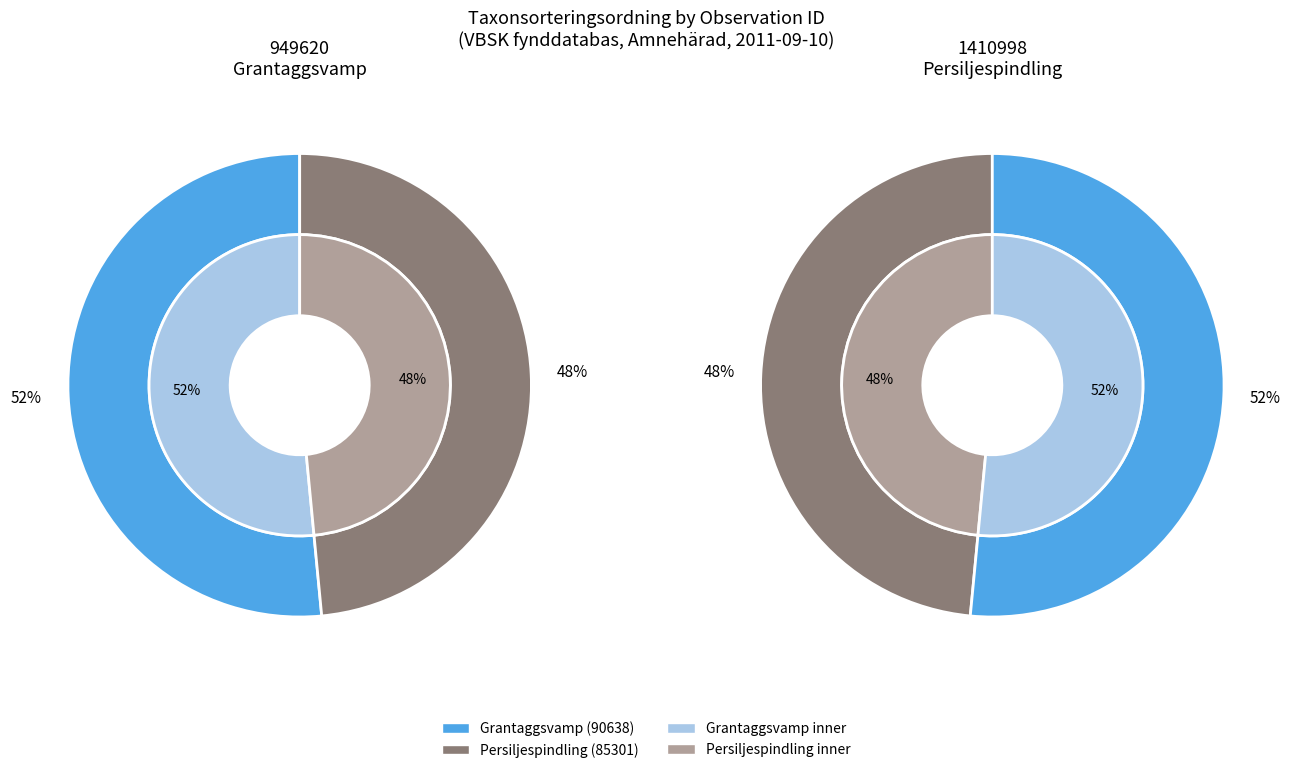

To the nearest percent, what is the average slice percentage?

50%